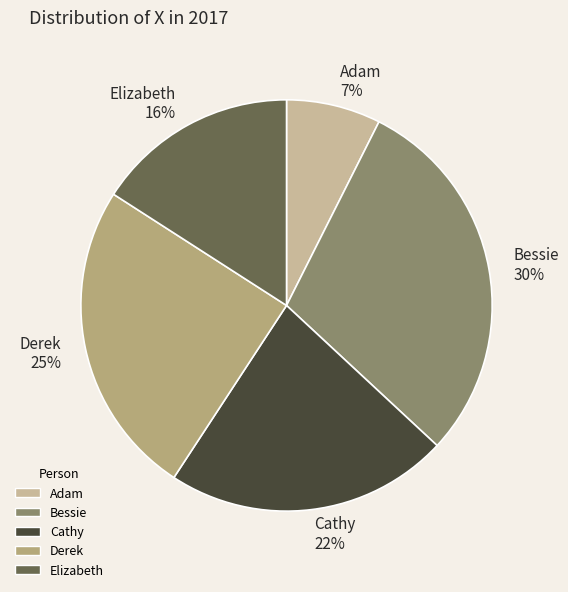

Is there a majority slice in this chart?

No